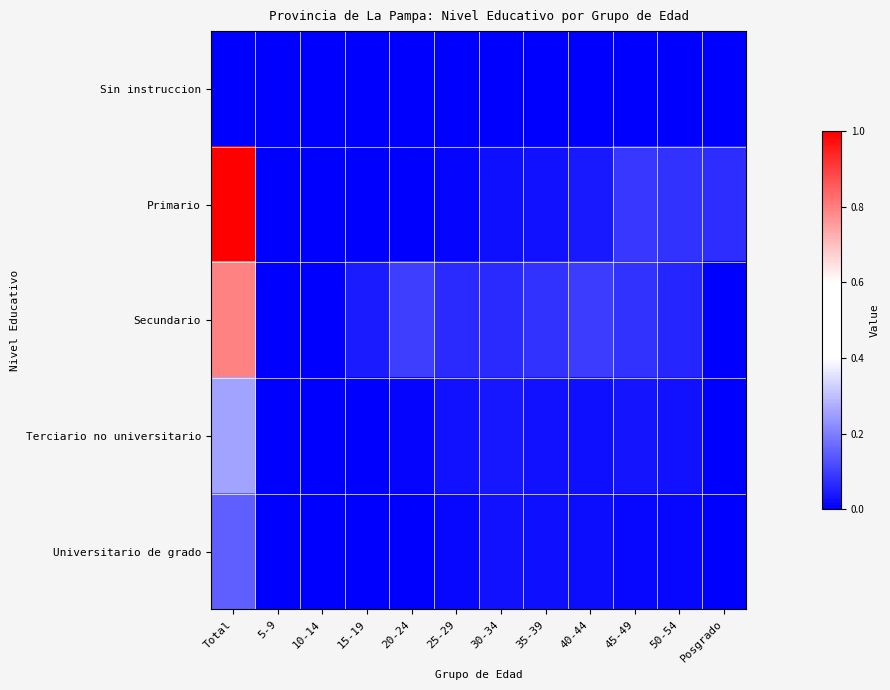

Reading right to left, extract all data points from this chart.

Sin instruccion: Posgrado=0.0	50-54=0.0	45-49=0.0	40-44=0.0	35-39=0.0	30-34=0.0	25-29=0.0	20-24=0.0	15-19=0.0	10-14=0.0	5-9=0.0	Total=0.0
Primario: Posgrado=0.1	50-54=0.1	45-49=0.1	40-44=0.0	35-39=0.0	30-34=0.0	25-29=0.0	20-24=0.0	15-19=0.0	10-14=0.0	5-9=0.0	Total=1.0
Secundario: Posgrado=0.0	50-54=0.1	45-49=0.1	40-44=0.1	35-39=0.1	30-34=0.1	25-29=0.1	20-24=0.1	15-19=0.0	10-14=0.0	5-9=0.0	Total=0.8
Terciario no universitario: Posgrado=0.0	50-54=0.0	45-49=0.0	40-44=0.0	35-39=0.0	30-34=0.0	25-29=0.0	20-24=0.0	15-19=0.0	10-14=0.0	5-9=0.0	Total=0.3
Universitario de grado: Posgrado=0.0	50-54=0.0	45-49=0.0	40-44=0.0	35-39=0.0	30-34=0.0	25-29=0.0	20-24=0.0	15-19=0.0	10-14=0.0	5-9=0.0	Total=0.2